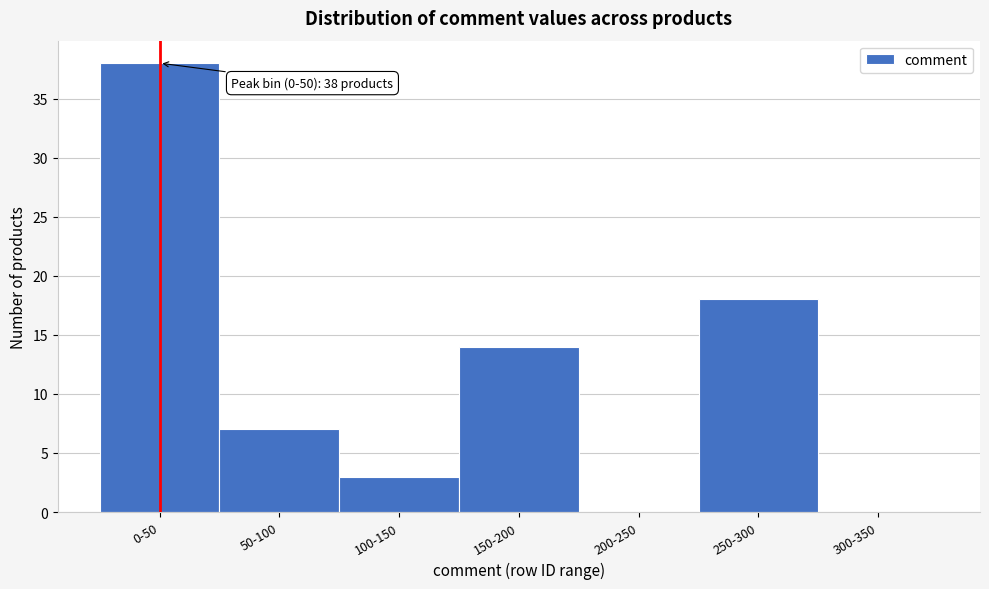

Reading left to right, extract all data points from this chart.

0-50=38	50-100=7	100-150=3	150-200=14	200-250=0	250-300=18	300-350=0